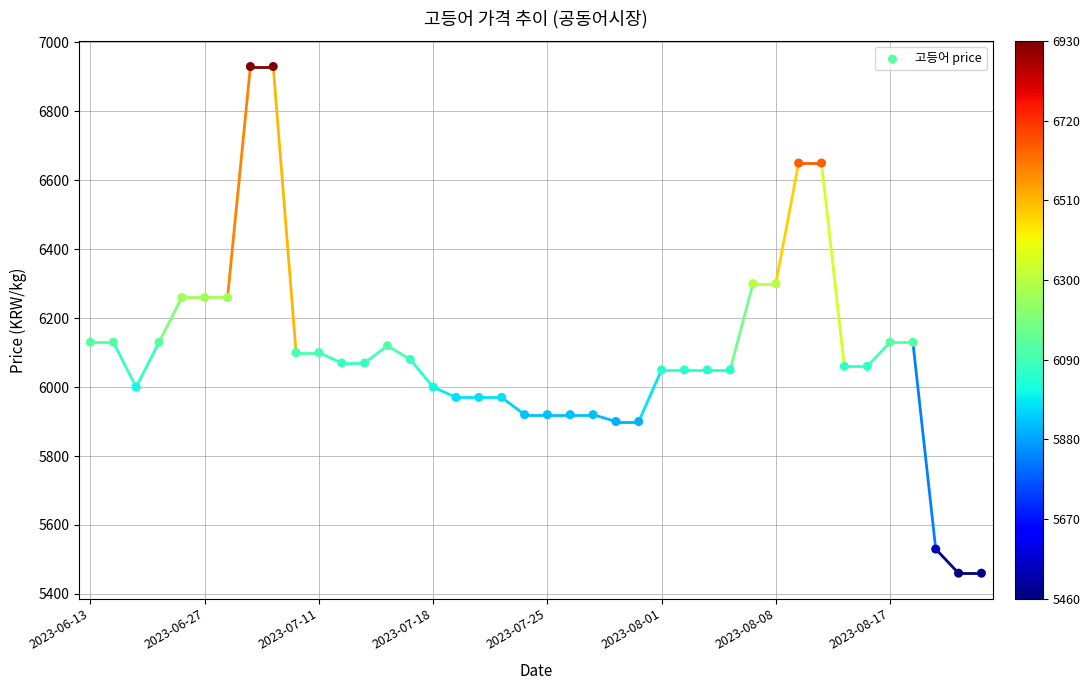

What is the range of Y values (max minus min)?

1470